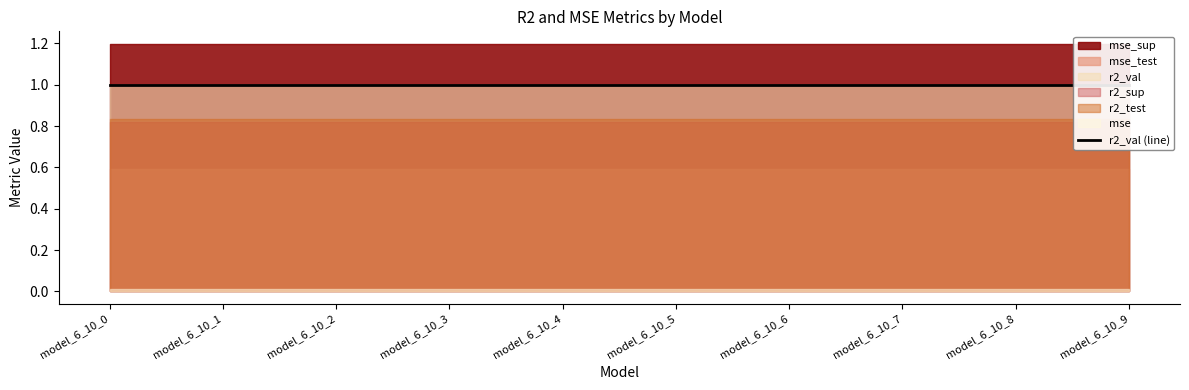

What is the difference between the highest and lowest values at model_6_10_7?

1.2